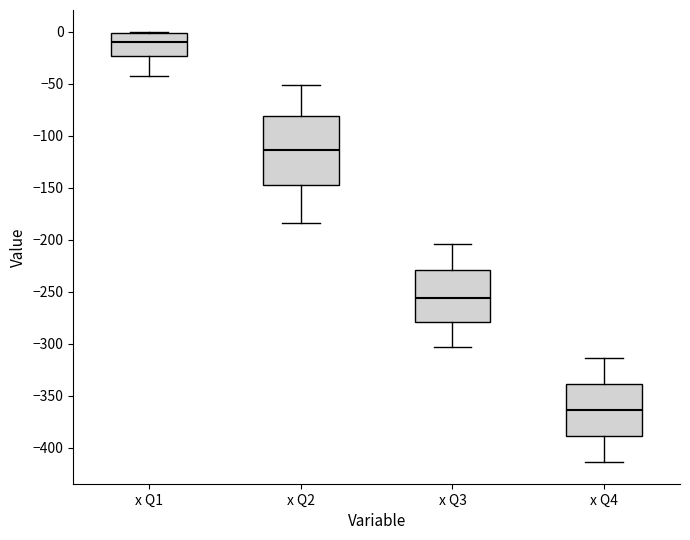

Reading left to right, read every box against the y-axis: the position of its median line, the range the box covers, and the ends of its whiskers. The values are not printed on the chart, so give them approximately, as read against the axis.

x Q1: median -10, box -25 to 0, whiskers -45 to 0 (just above the box's upper edge)
x Q2: median -115, box -150 to -80, whiskers -185 to -50
x Q3: median -255, box -280 to -230, whiskers -305 to -205
x Q4: median -365, box -390 to -340, whiskers -415 to -315